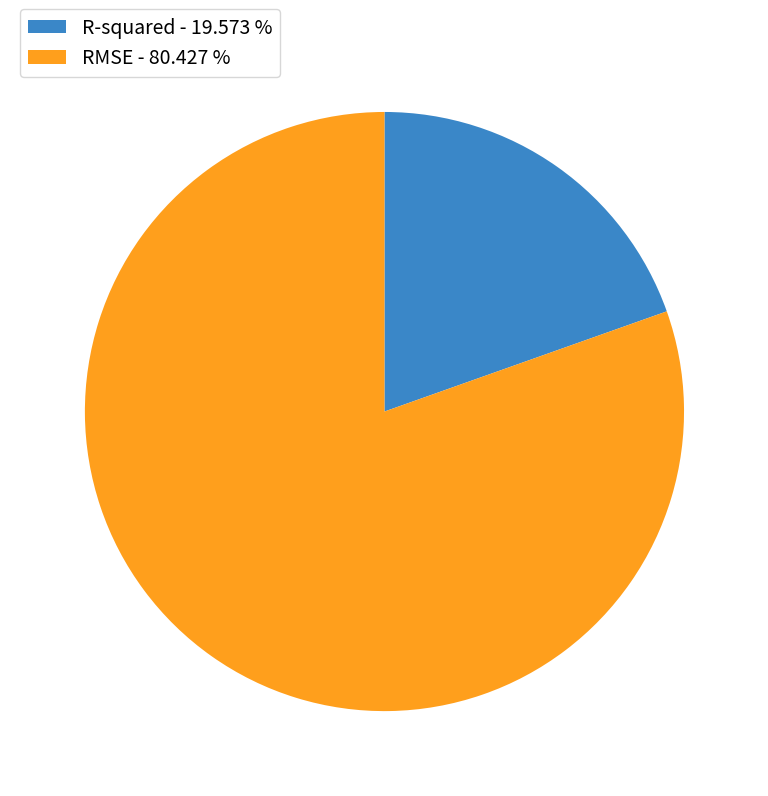

Count the number of slices in the pie.

2